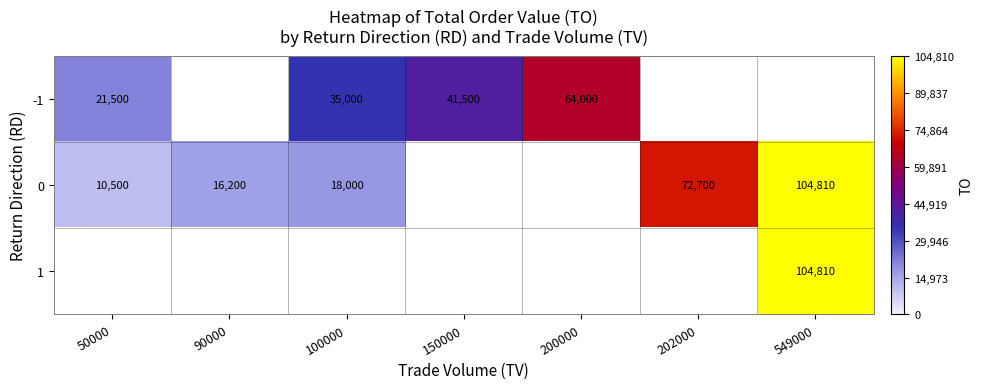

True or false: 0 has a value of 104810 at 549000.

True